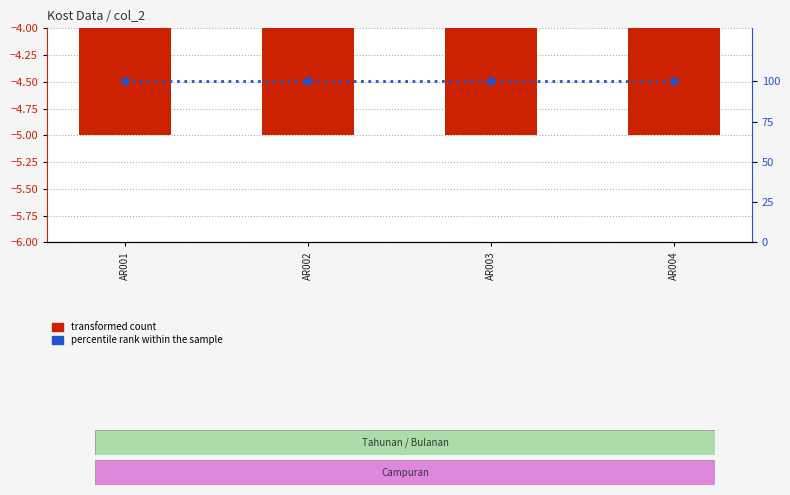

What is the total value across all series at AR002?

95